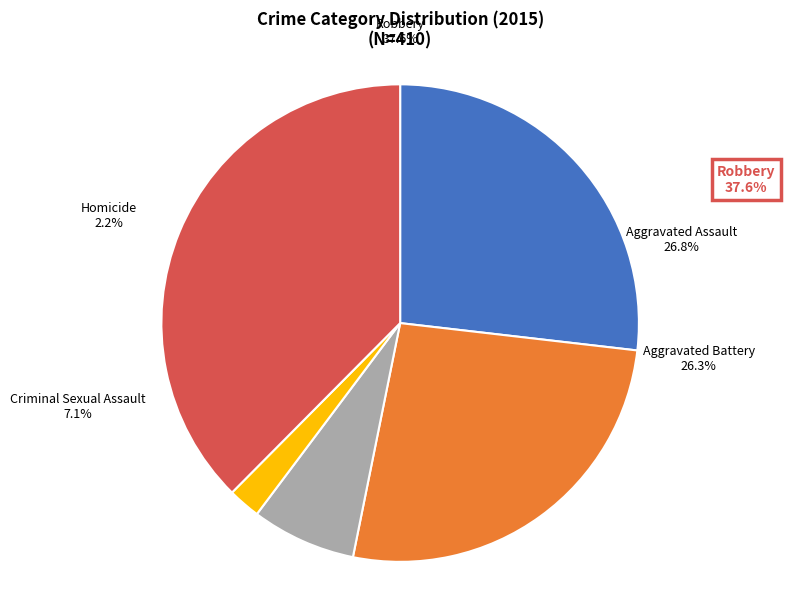

To the nearest percent, what is the average slice percentage?

20%